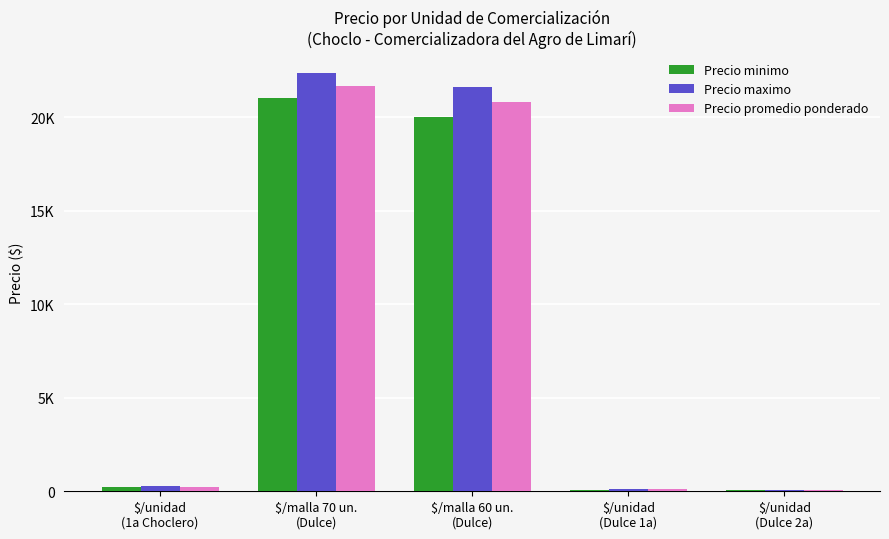

What is the spread (max minus min) of values at $/malla 60 un.
(Dulce)?

1600